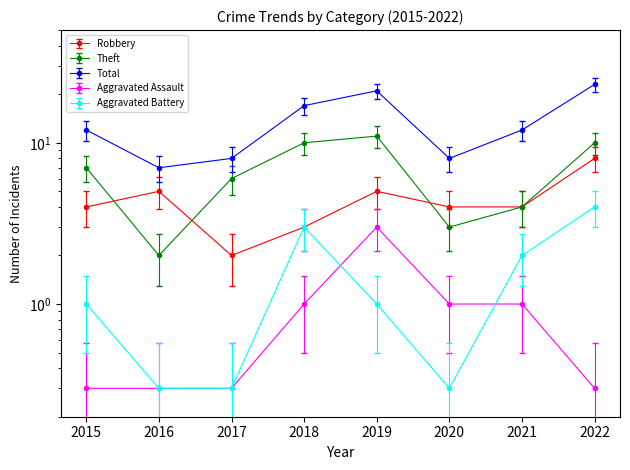

Which category has the lowest value across all series?

2015